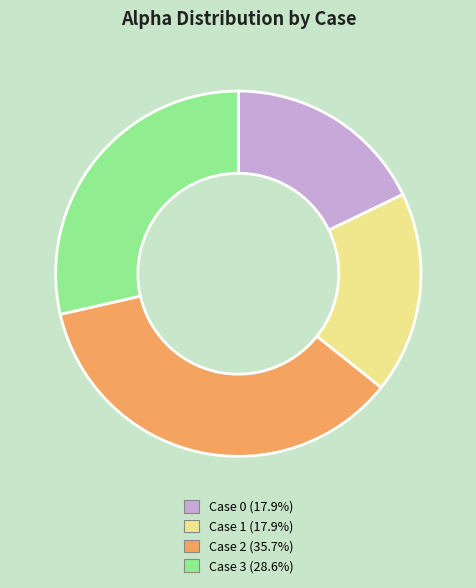

Is there a majority slice in this chart?

No